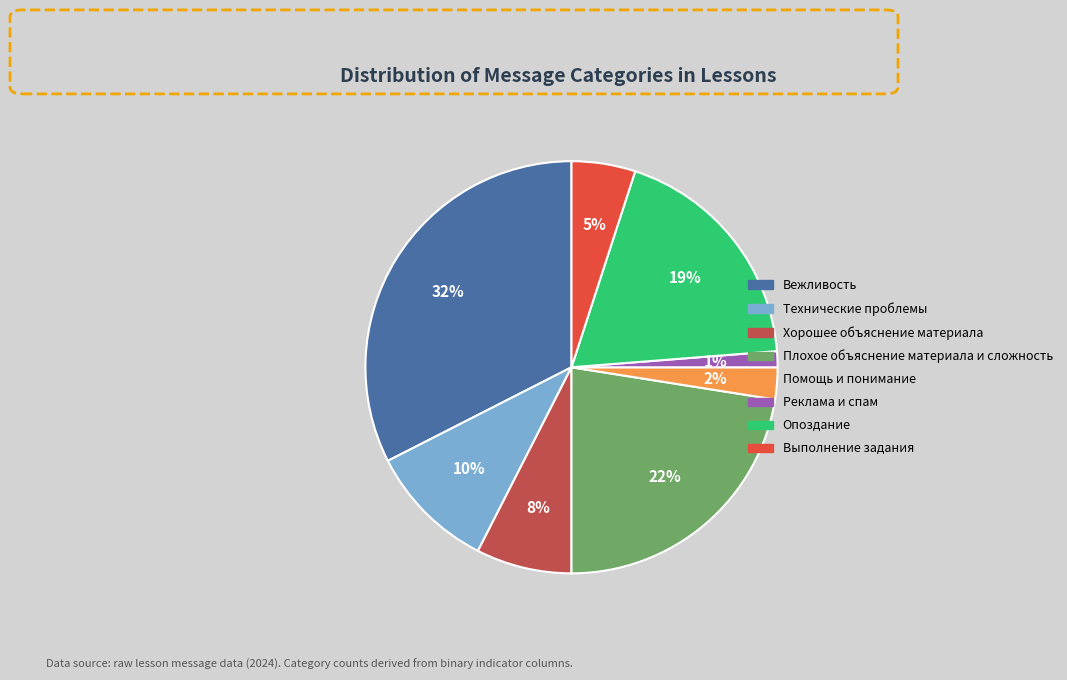

Combined, do Опоздание and Плохое объяснение материала и сложность account for over 50%?

No